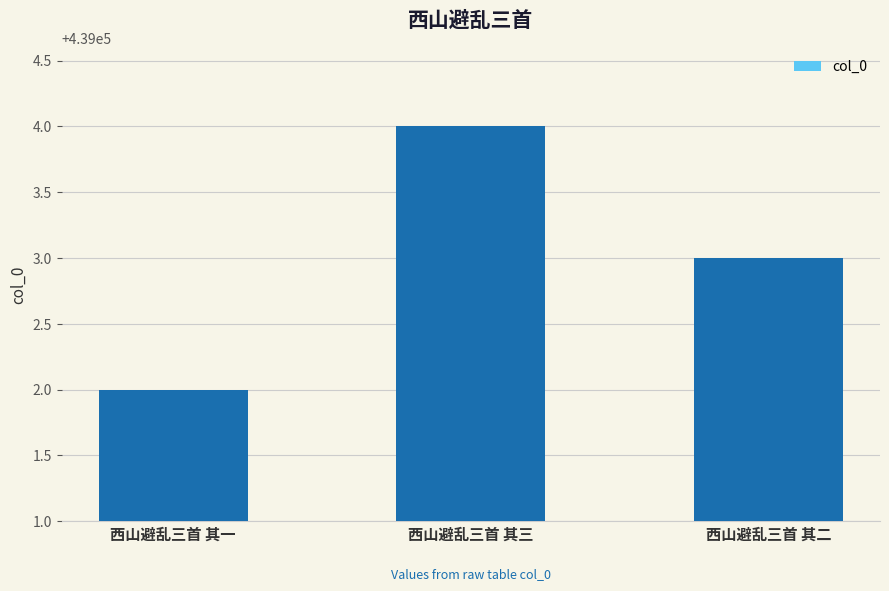

Between 西山避乱三首 其三 and 西山避乱三首 其一, which is larger?

西山避乱三首 其三